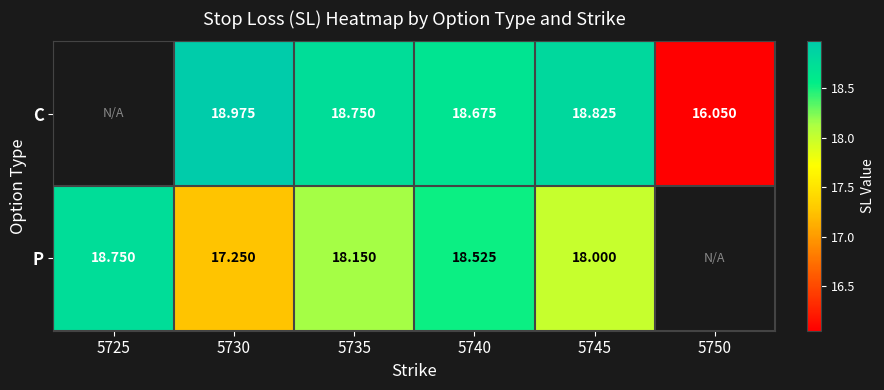

How many distinct data groups are displayed?

2